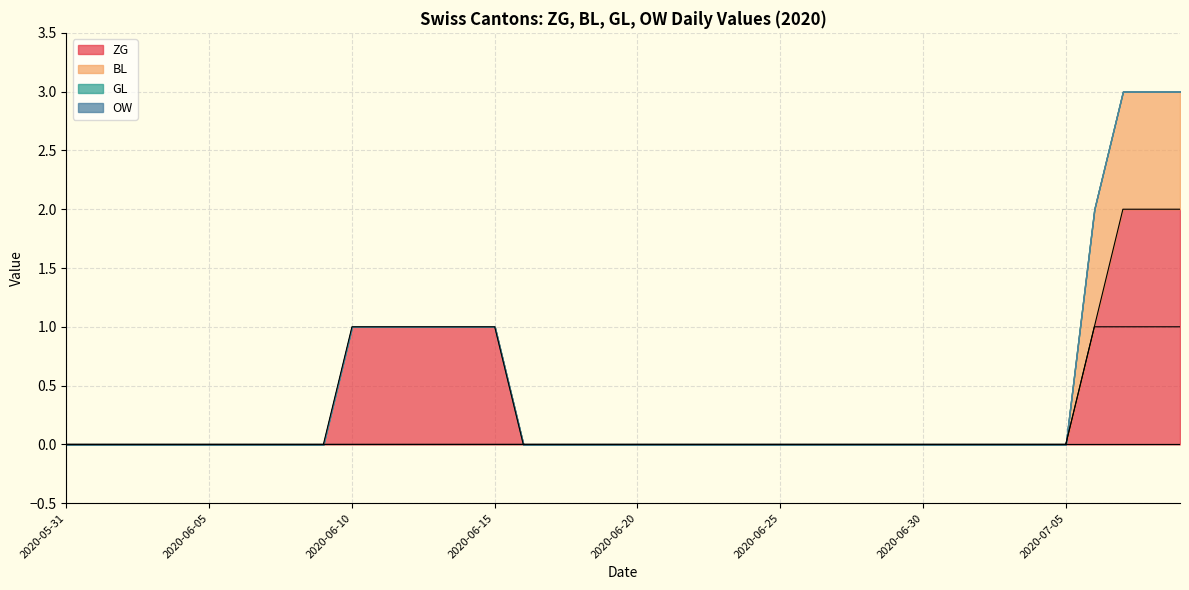

Where is OW nearest to the value 0?

2020-05-31